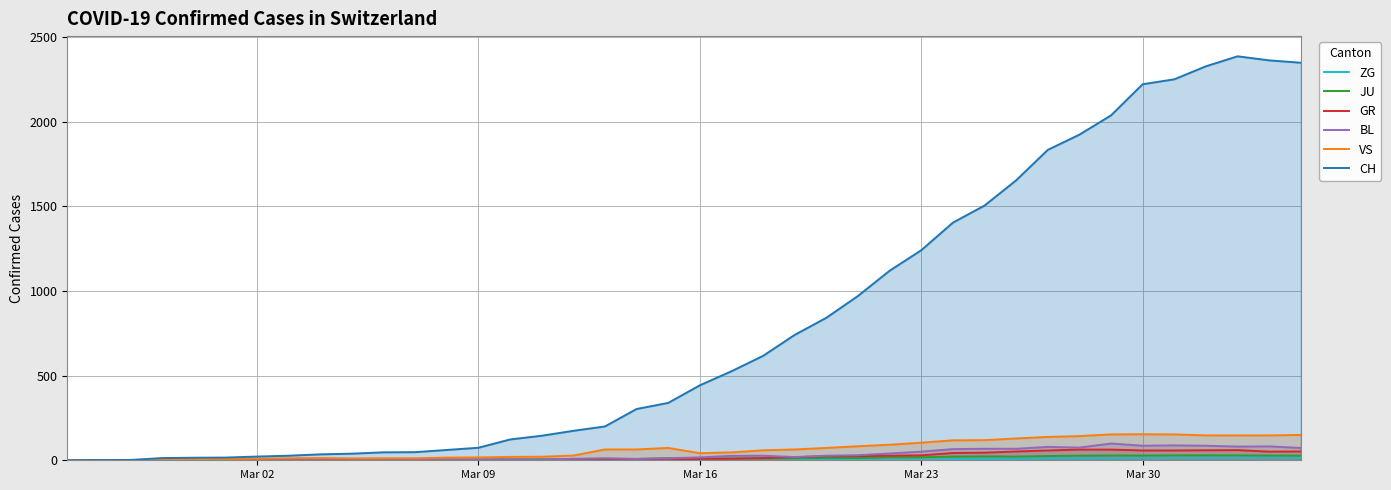

What are all the series names shown in the legend?

ZG, JU, GR, BL, VS, CH